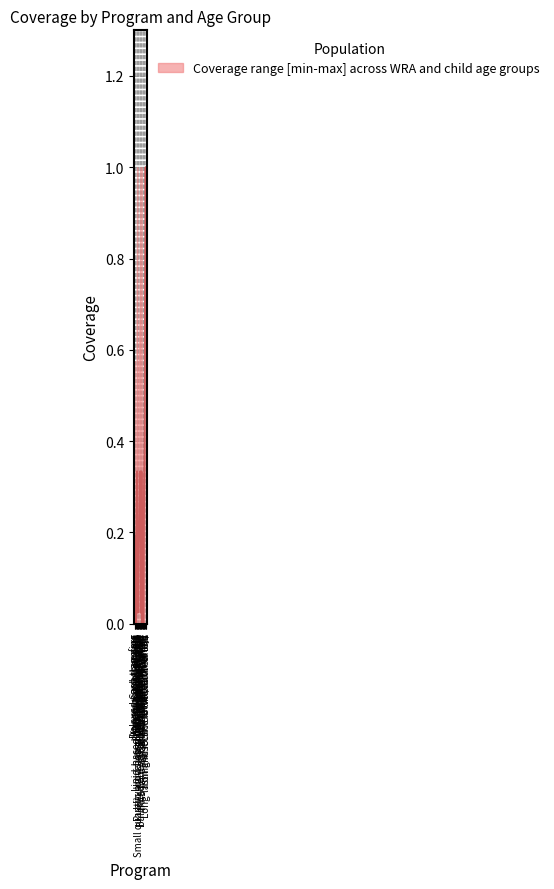

At Cash transfers, list the series in order from smallest to largest.

WRA: 15-19 years, WRA: 20-29 years, WRA: 30-39 years, WRA: 40-49 years, 6-11 months, 12-23 months